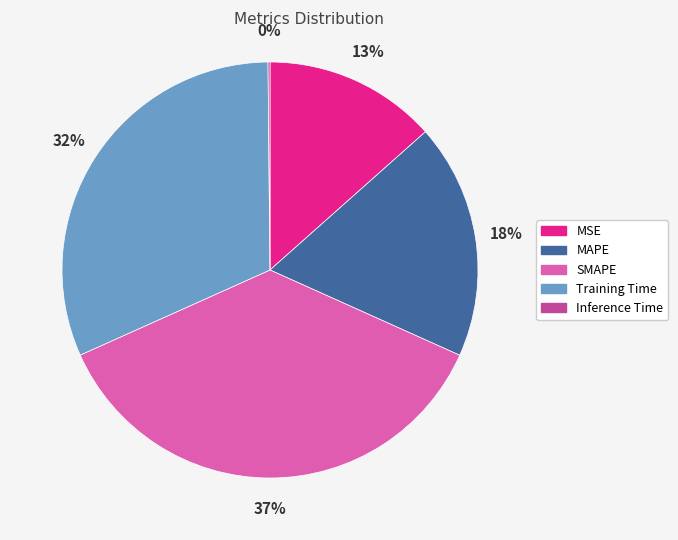

Is the sum of SMAPE and MAPE greater than half?

Yes